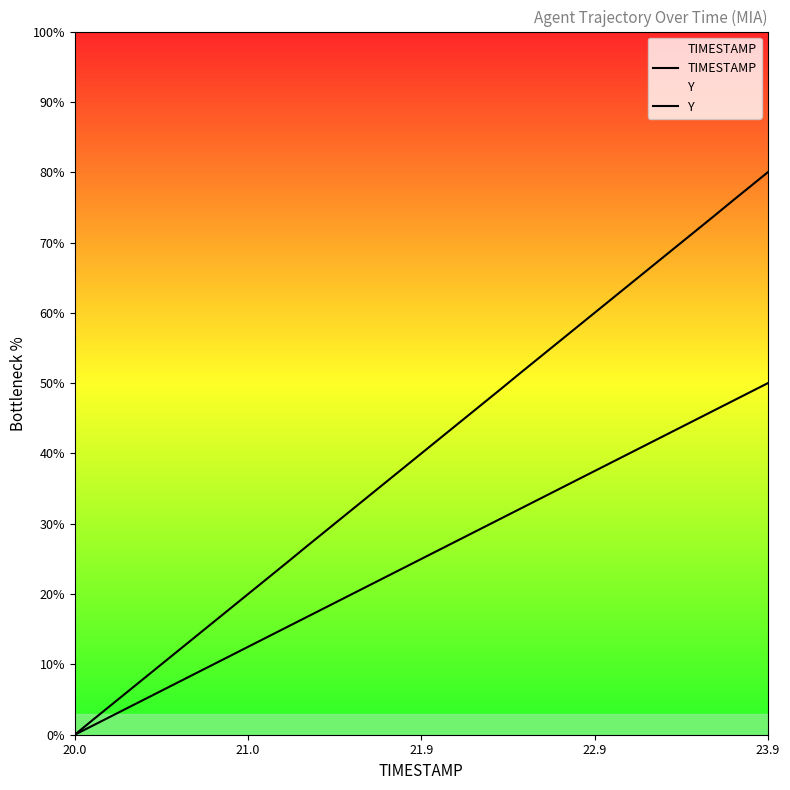

Is it true that Y equals 0.0 at 20.0?

True